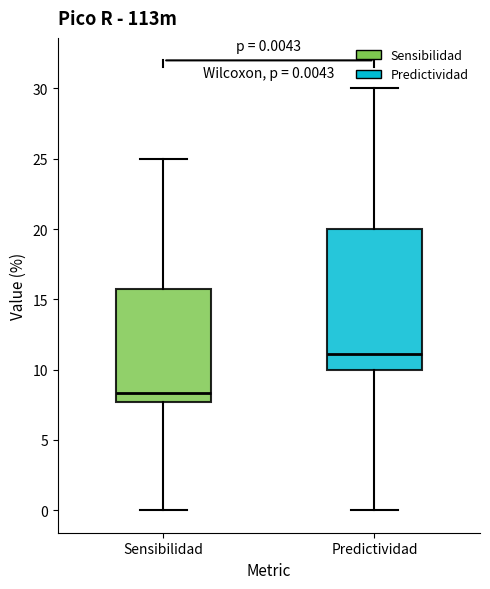

Which box is the tallest, from its lower edge to its upper edge?

Predictividad